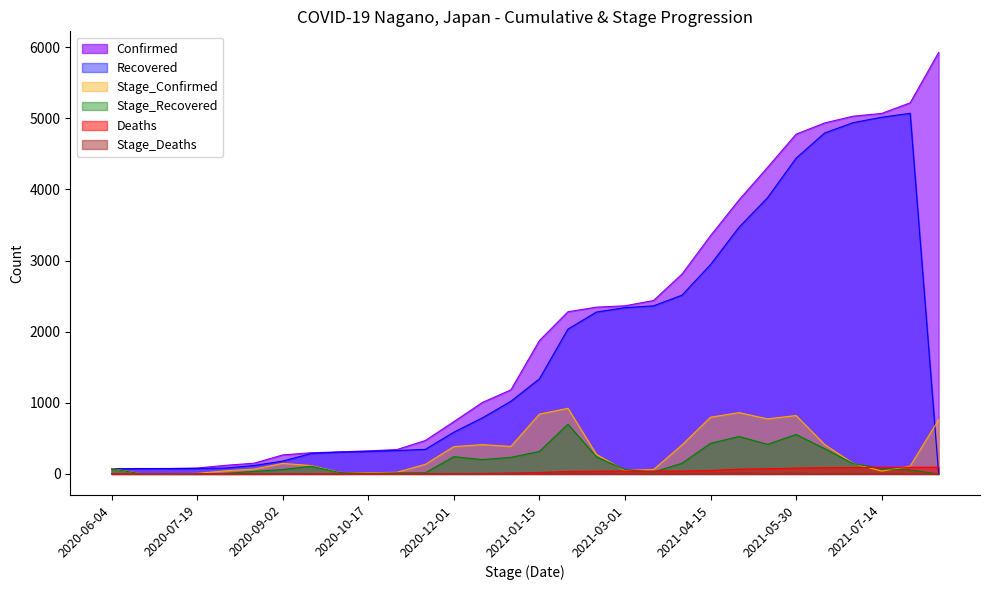

Which series has the widest spread of values?

Confirmed